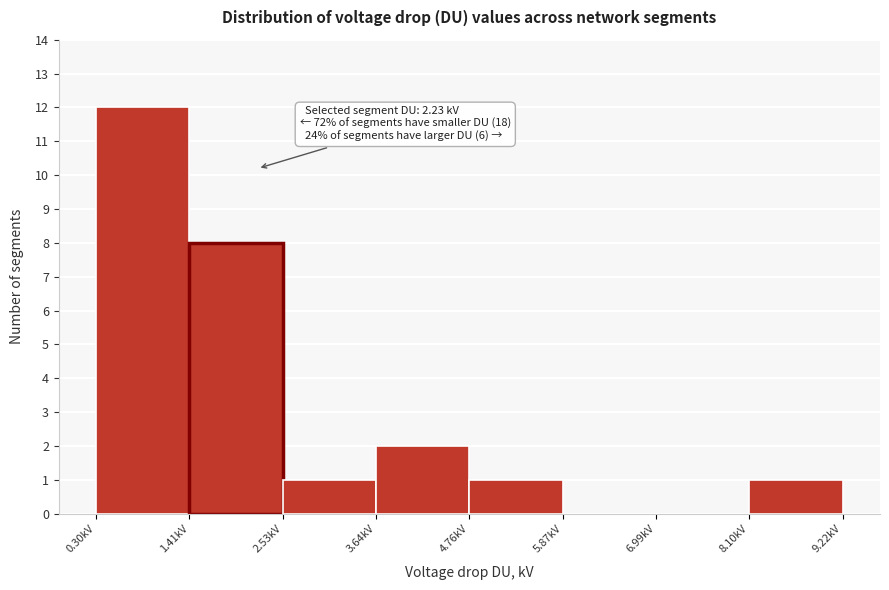

Which range on the x-axis has the tallest bar?

0.2 to 1.4